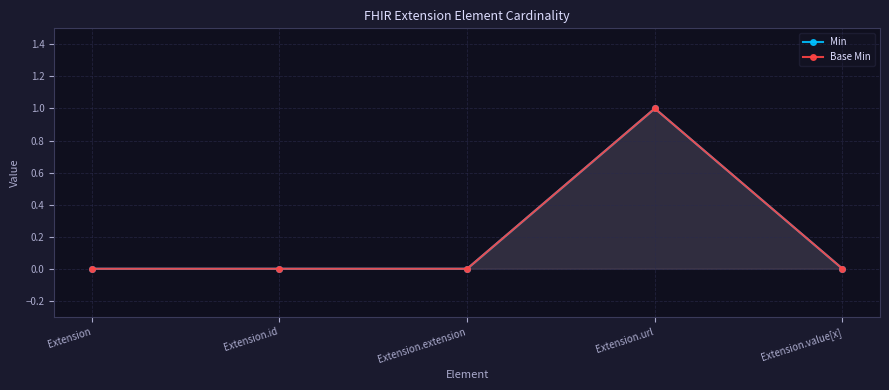

Reading left to right, transcribe all the data shown in this chart.

Min: Extension=0	Extension.id=0	Extension.extension=0	Extension.url=1	Extension.value[x]=0
Base Min: Extension=0	Extension.id=0	Extension.extension=0	Extension.url=1	Extension.value[x]=0